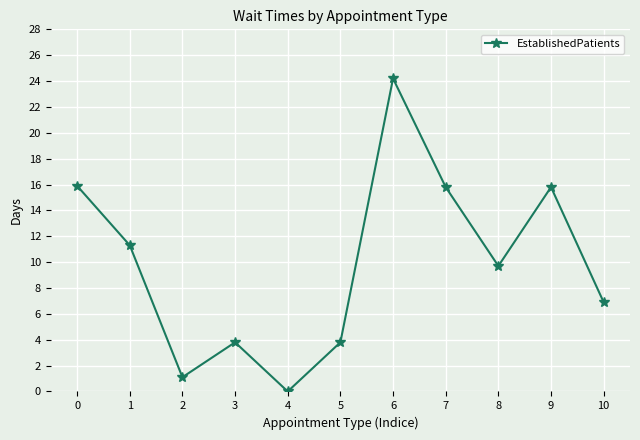

What is the difference between the second highest and minimum values?

15.9